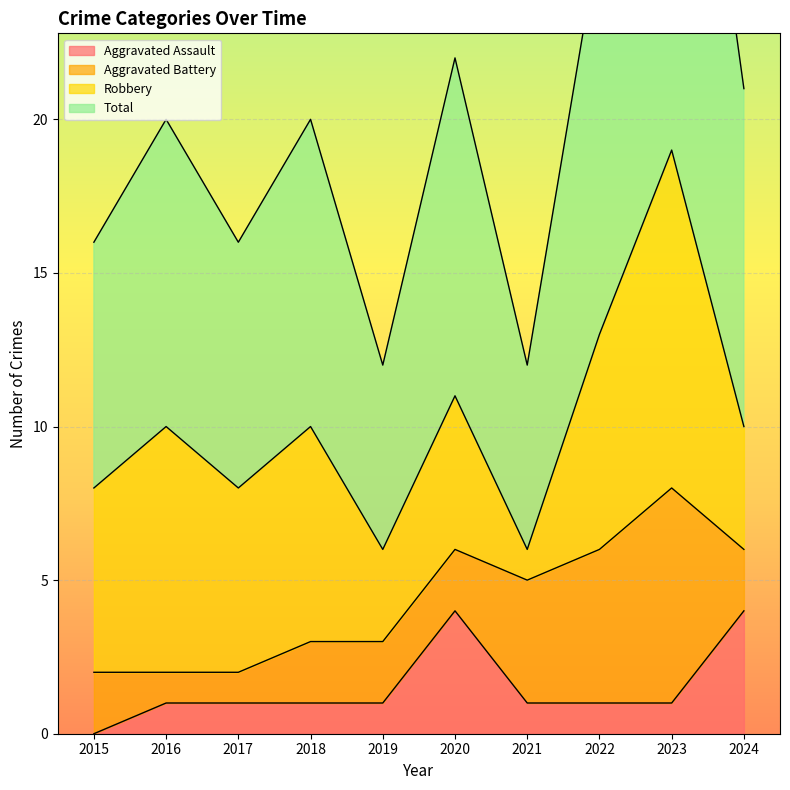

What is the value of the Aggravated Assault point at the 8th from the left?

1